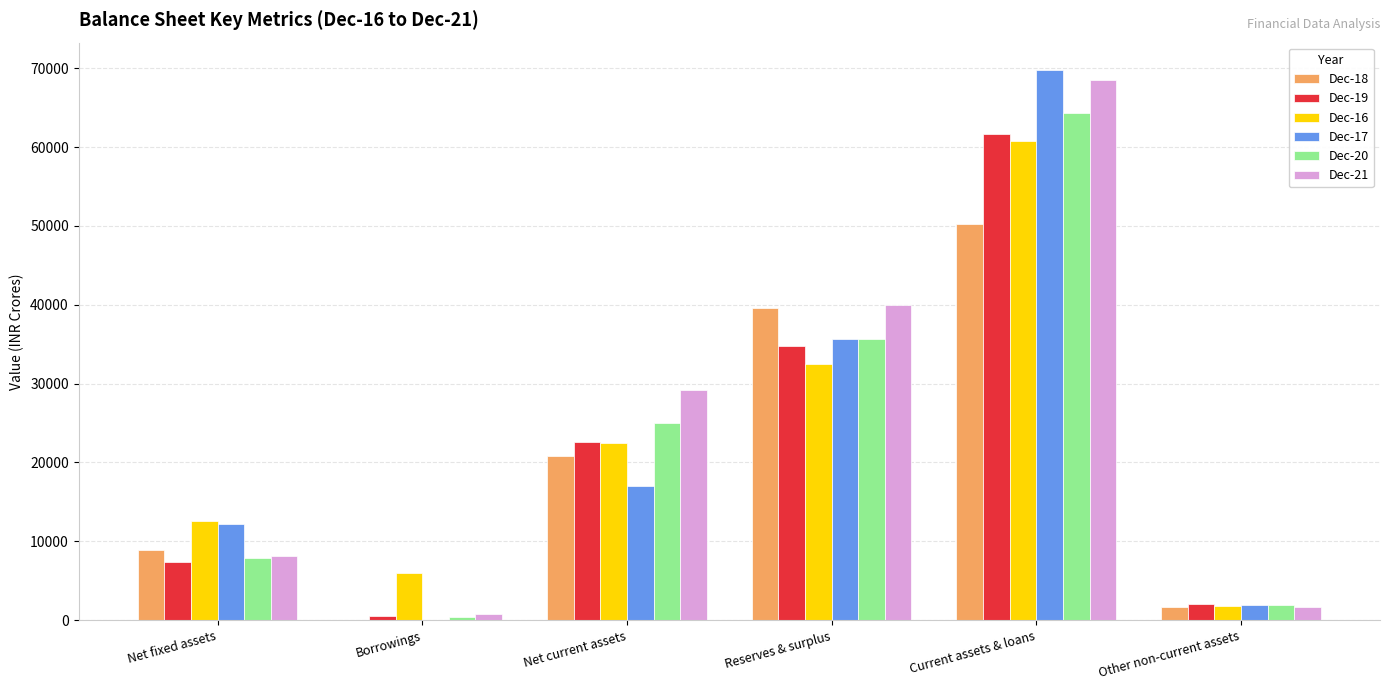

The Dec-20 series shows 12025.5 at Net current assets. True or false?

False